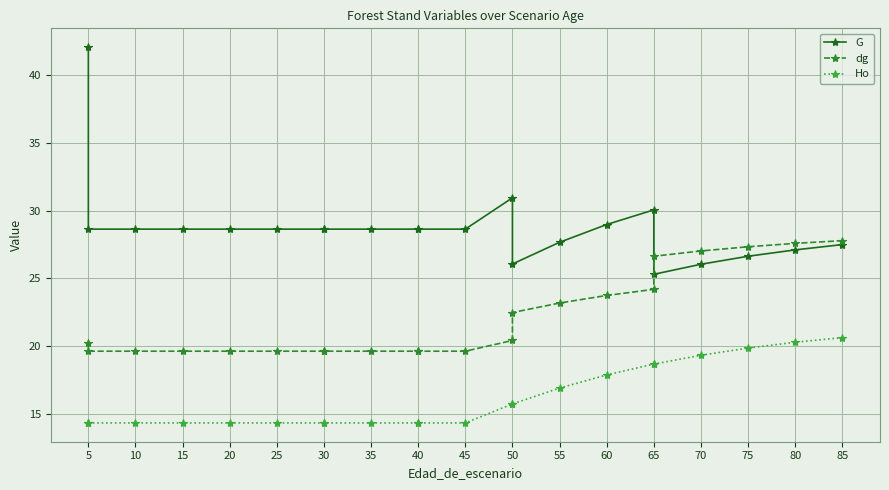

How many data points in G are less than 28?

7